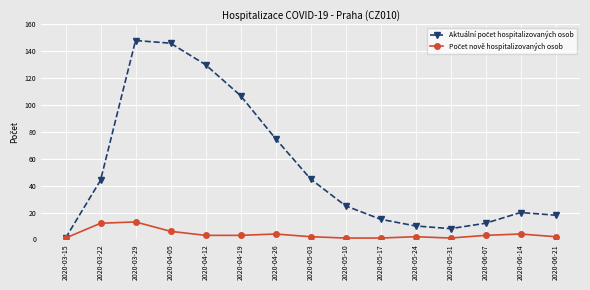

What is the difference between the highest and lowest values at 2020-03-29?

135